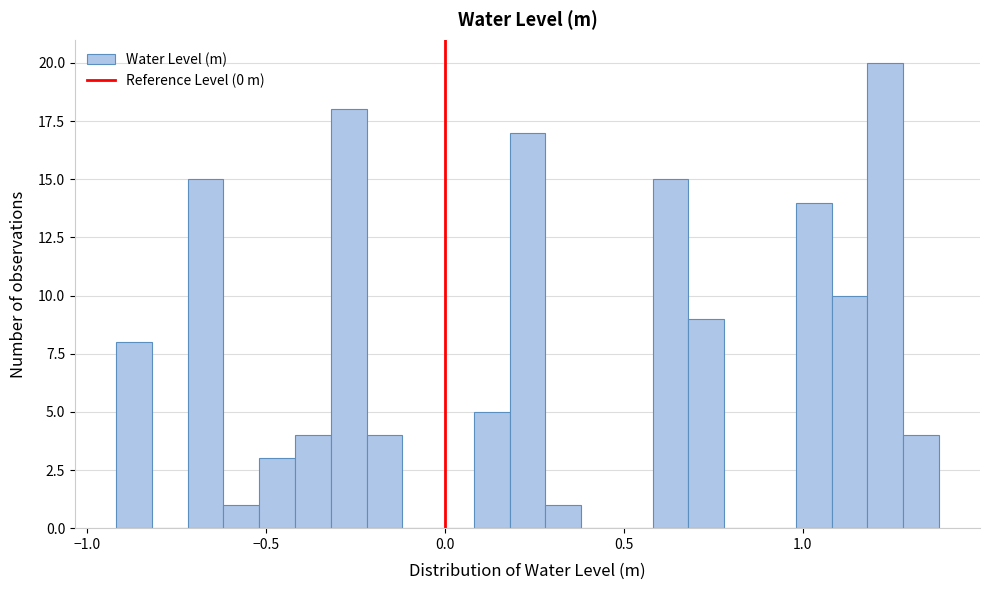

Around what value on the x-axis is the tallest bar? Give the approximate position of its centre, as read against the axis.

1.25